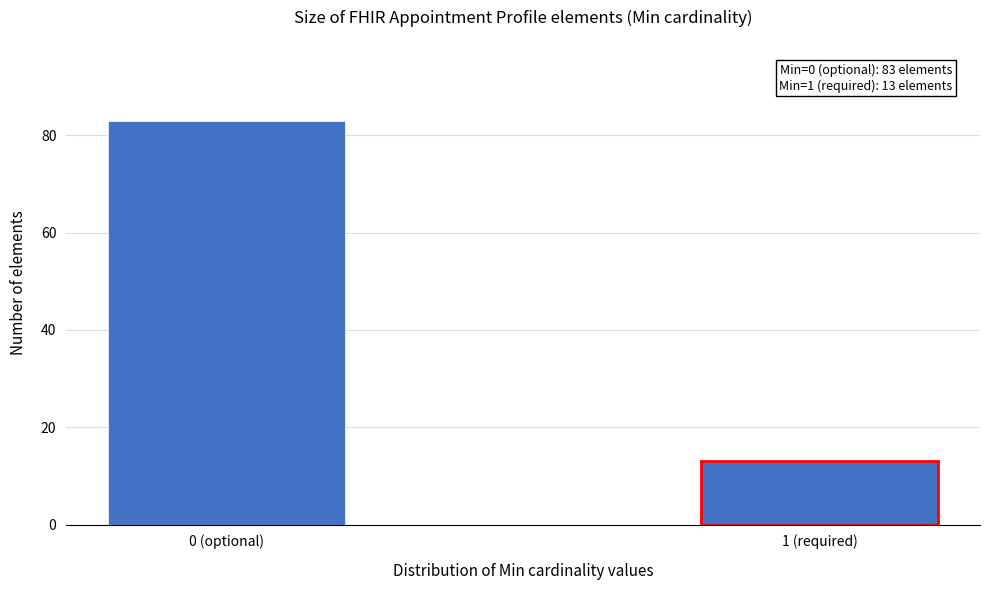

Reading left to right, what are all the values shown in this chart?

0 (optional)=83	1 (required)=13